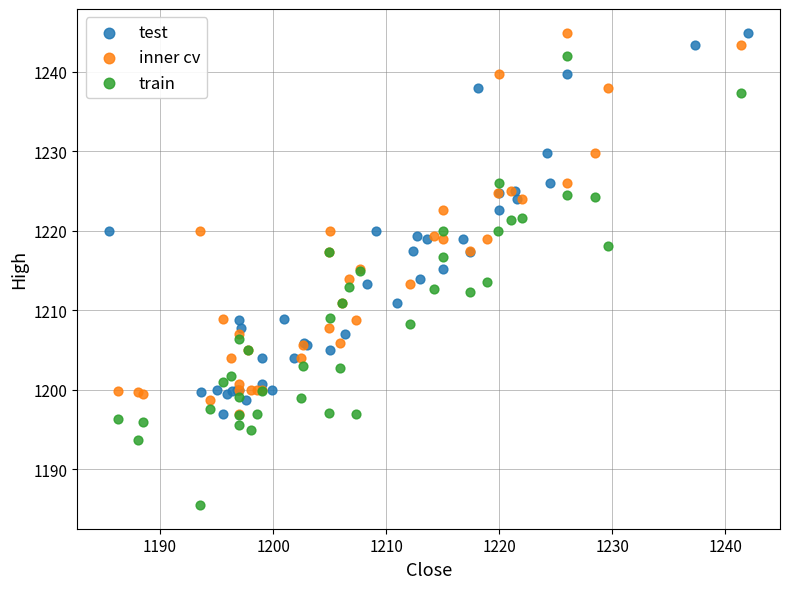

Which series has the largest Y range (max minus min)?

train